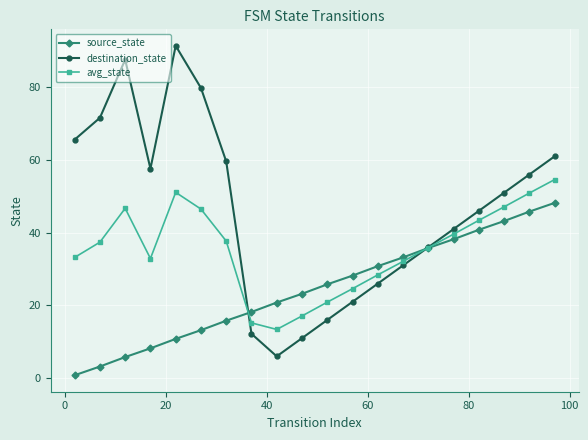

Which series has the largest total across all categories?

destination_state